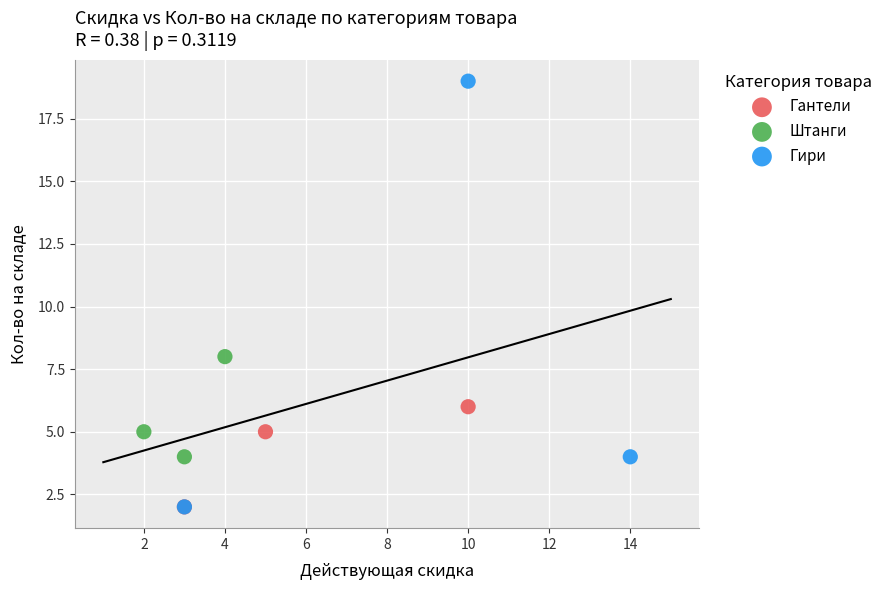

Which series contains the highest Y value?

Гири